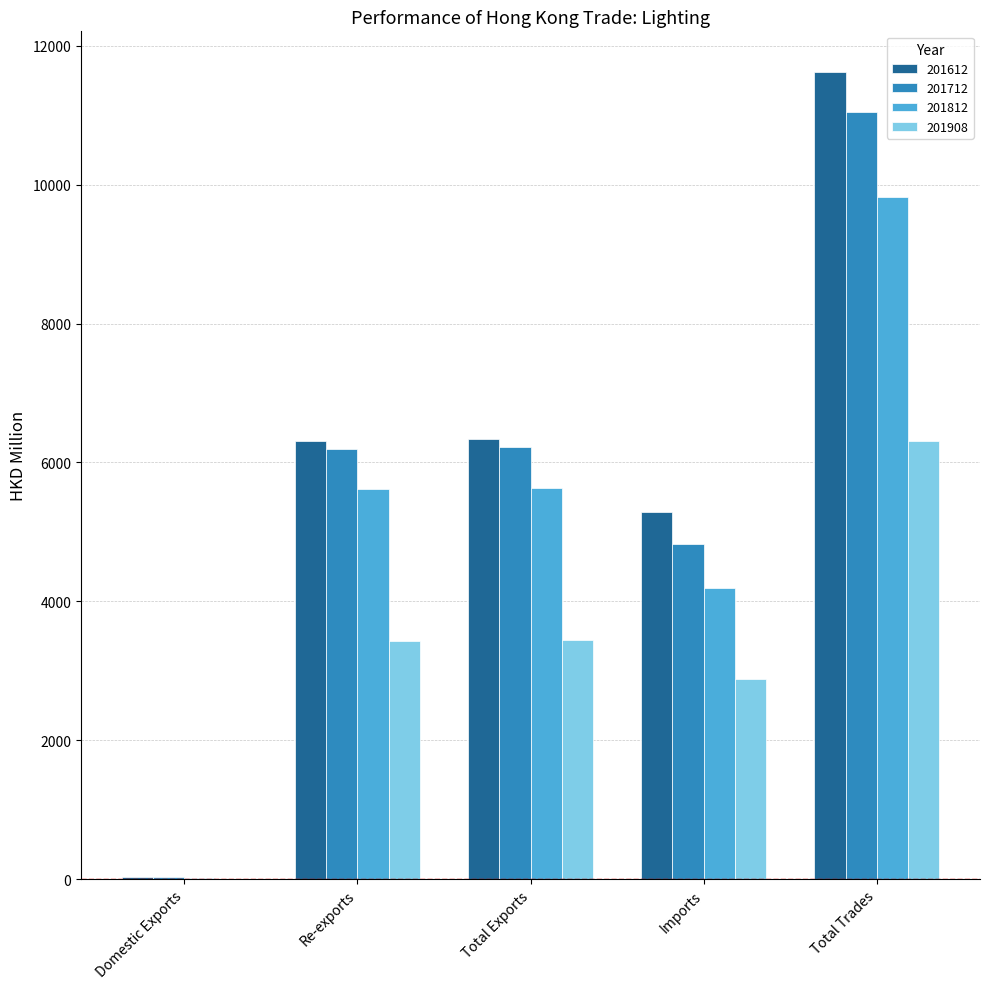

What is the total value across all series at Total Trades?

38819.5